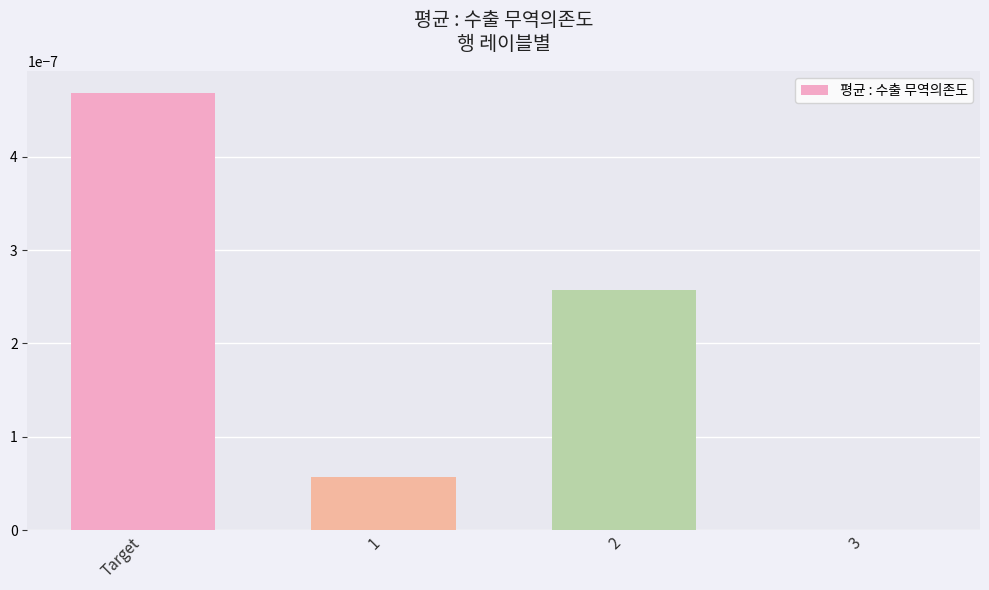

Which label corresponds to the largest value in the chart?

Target